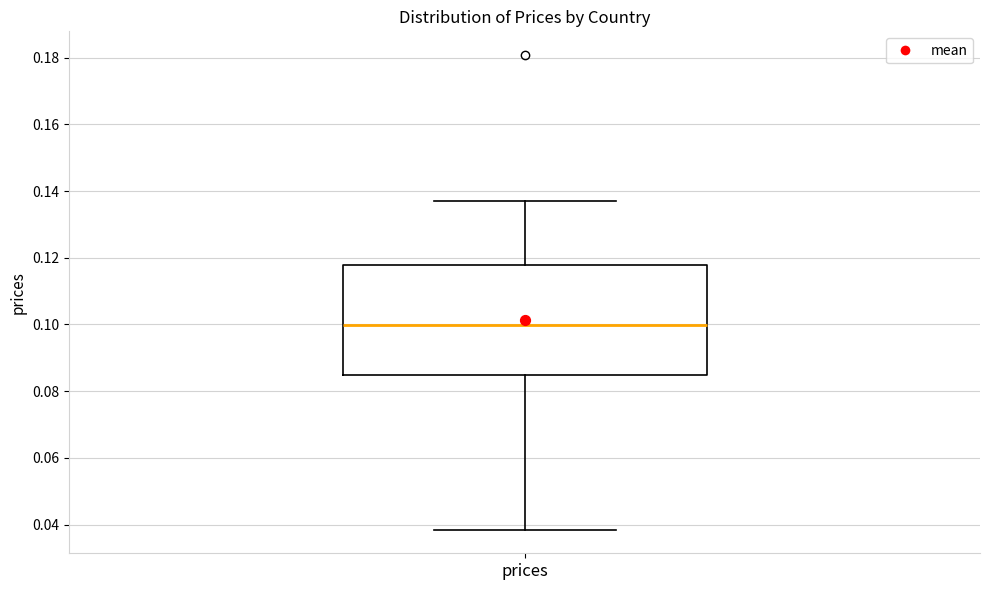

Transcribe this box plot: give where the median line is, the range the box spans, and where the two whiskers end, as read against the y-axis. The values are not printed on the chart, so give them approximately, as read against the axis.

median 0.100, box 0.084 to 0.118, whiskers 0.038 to 0.136